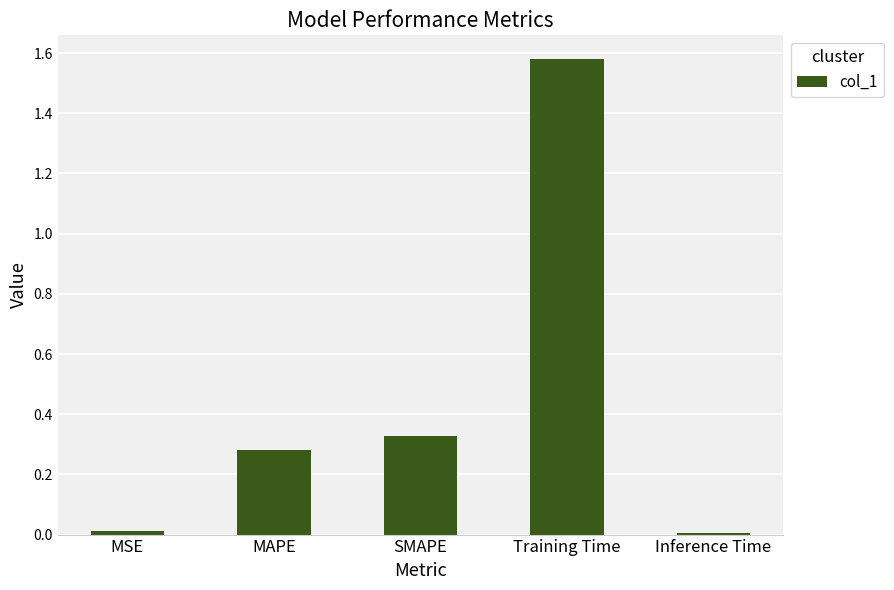

What is the label of the 4th bar from the left?

Training Time